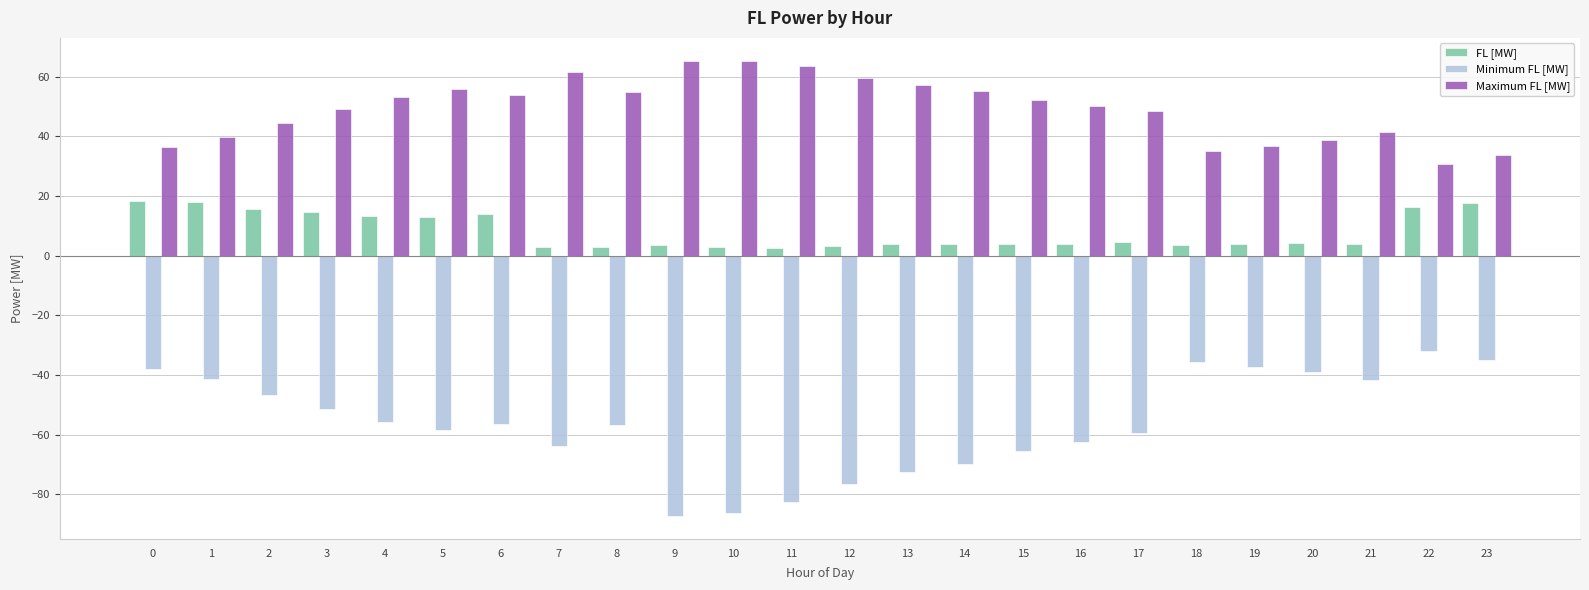

What is the difference between the highest and lowest values at 16?

112.7